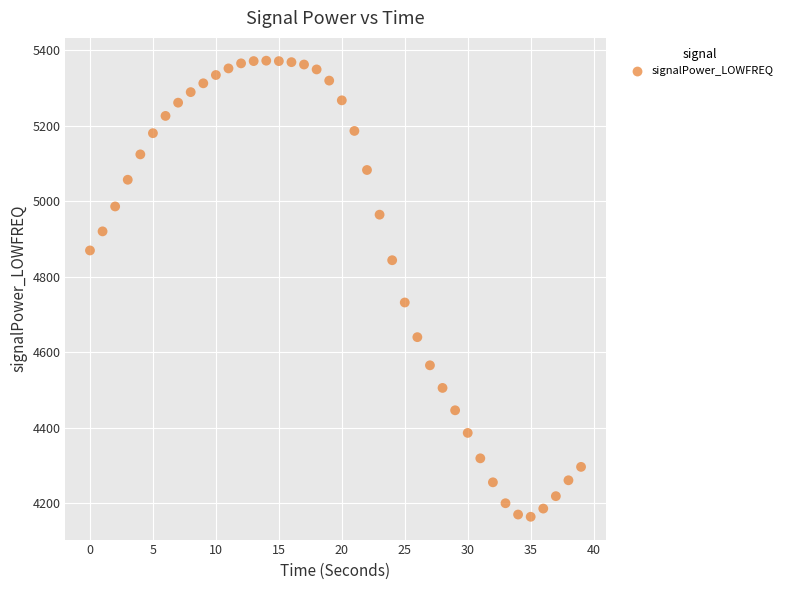

What is the range of Y values (max minus min)?

1207.7